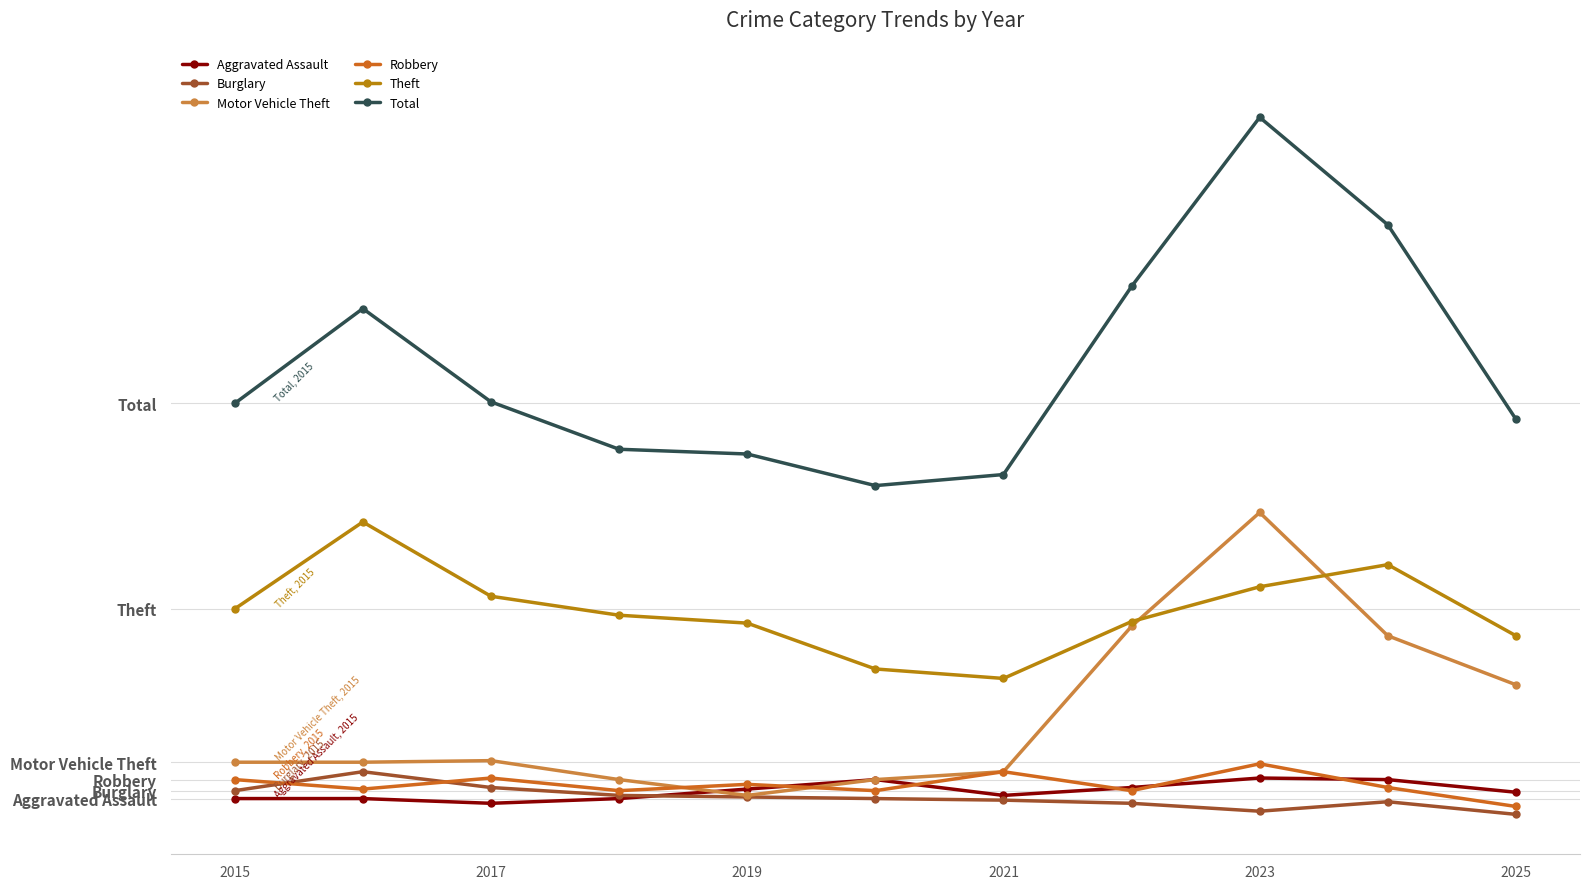

Is this an area chart (filled region under the line)?

No